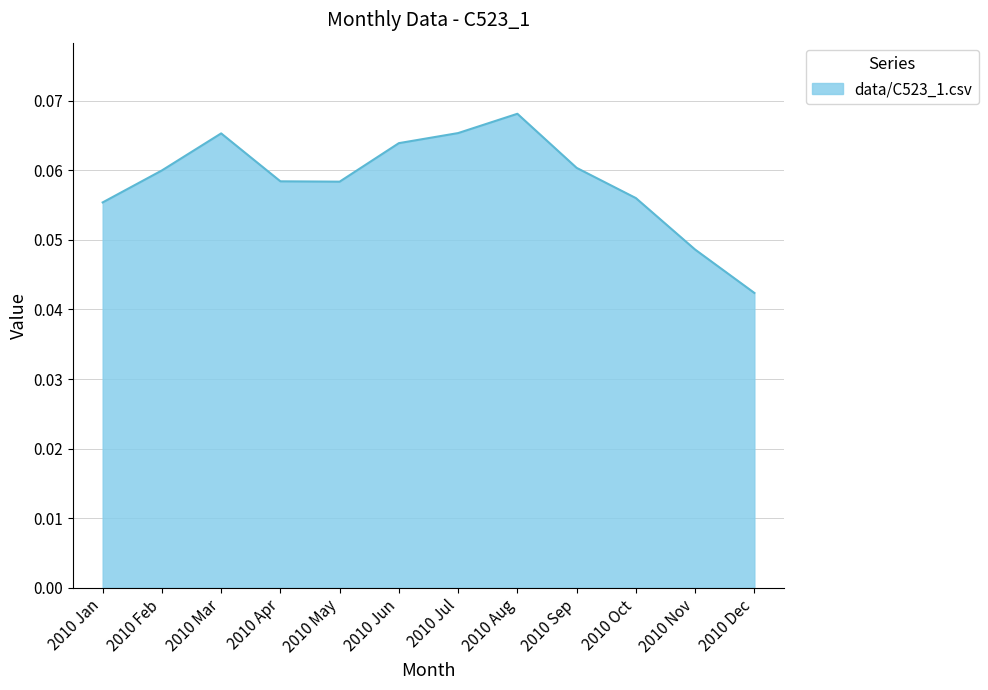

Which has a higher value, 2010 Jan or 2010 Jul?

2010 Jul